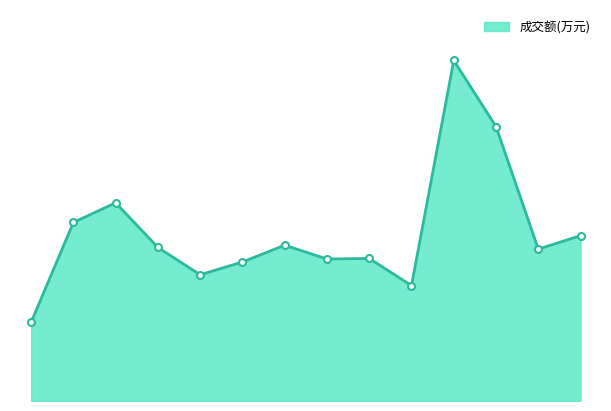

True or false: there are more than 1 points higher than both neighbors.

True